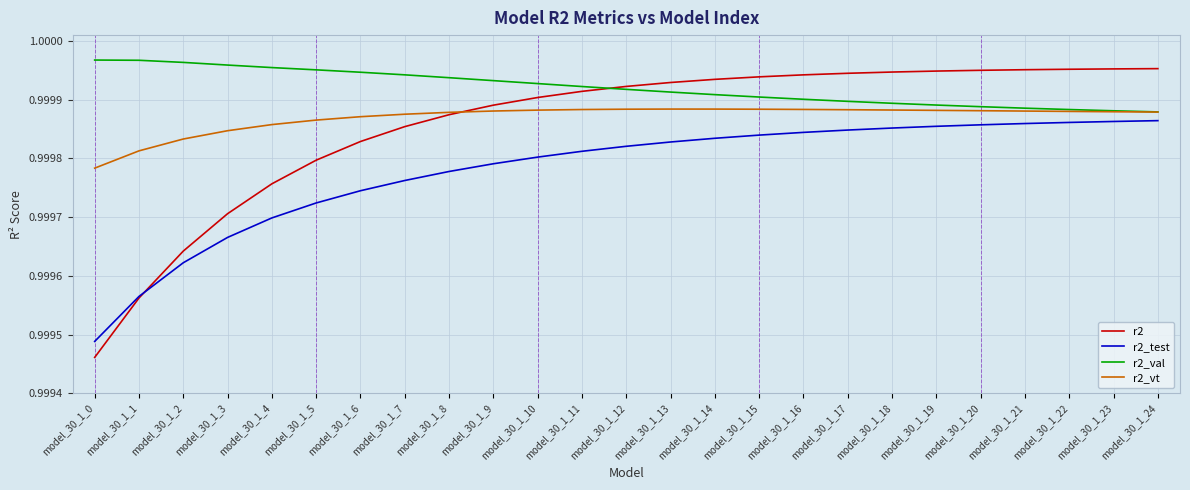

Which series has the largest range (max minus min)?

r2